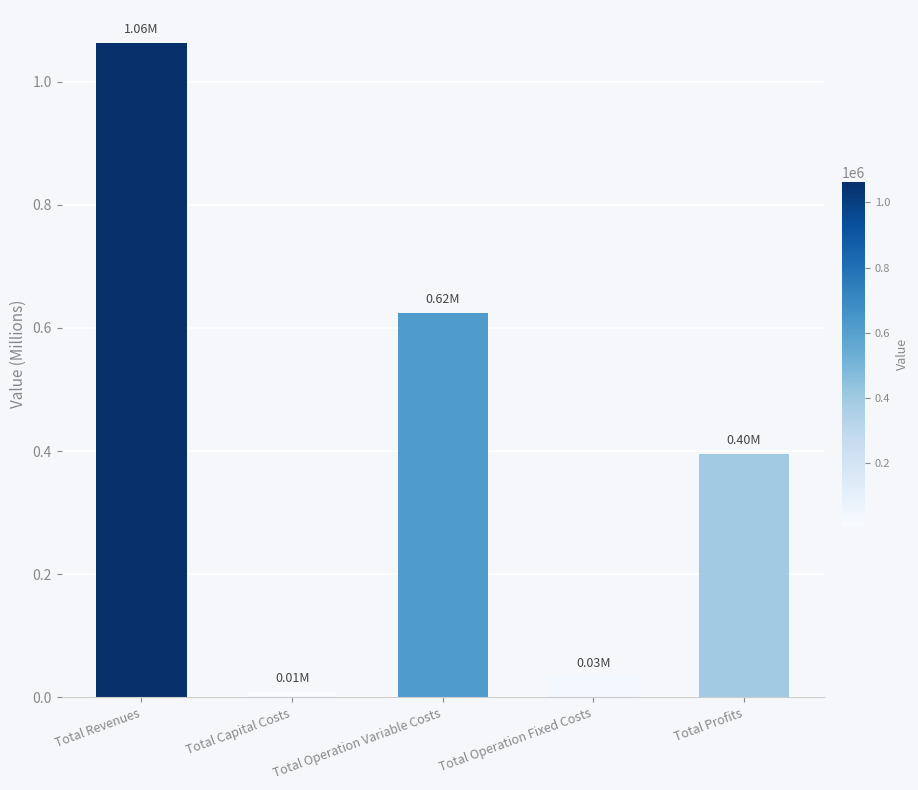

Between Total Profits and Total Capital Costs, which is larger?

Total Profits